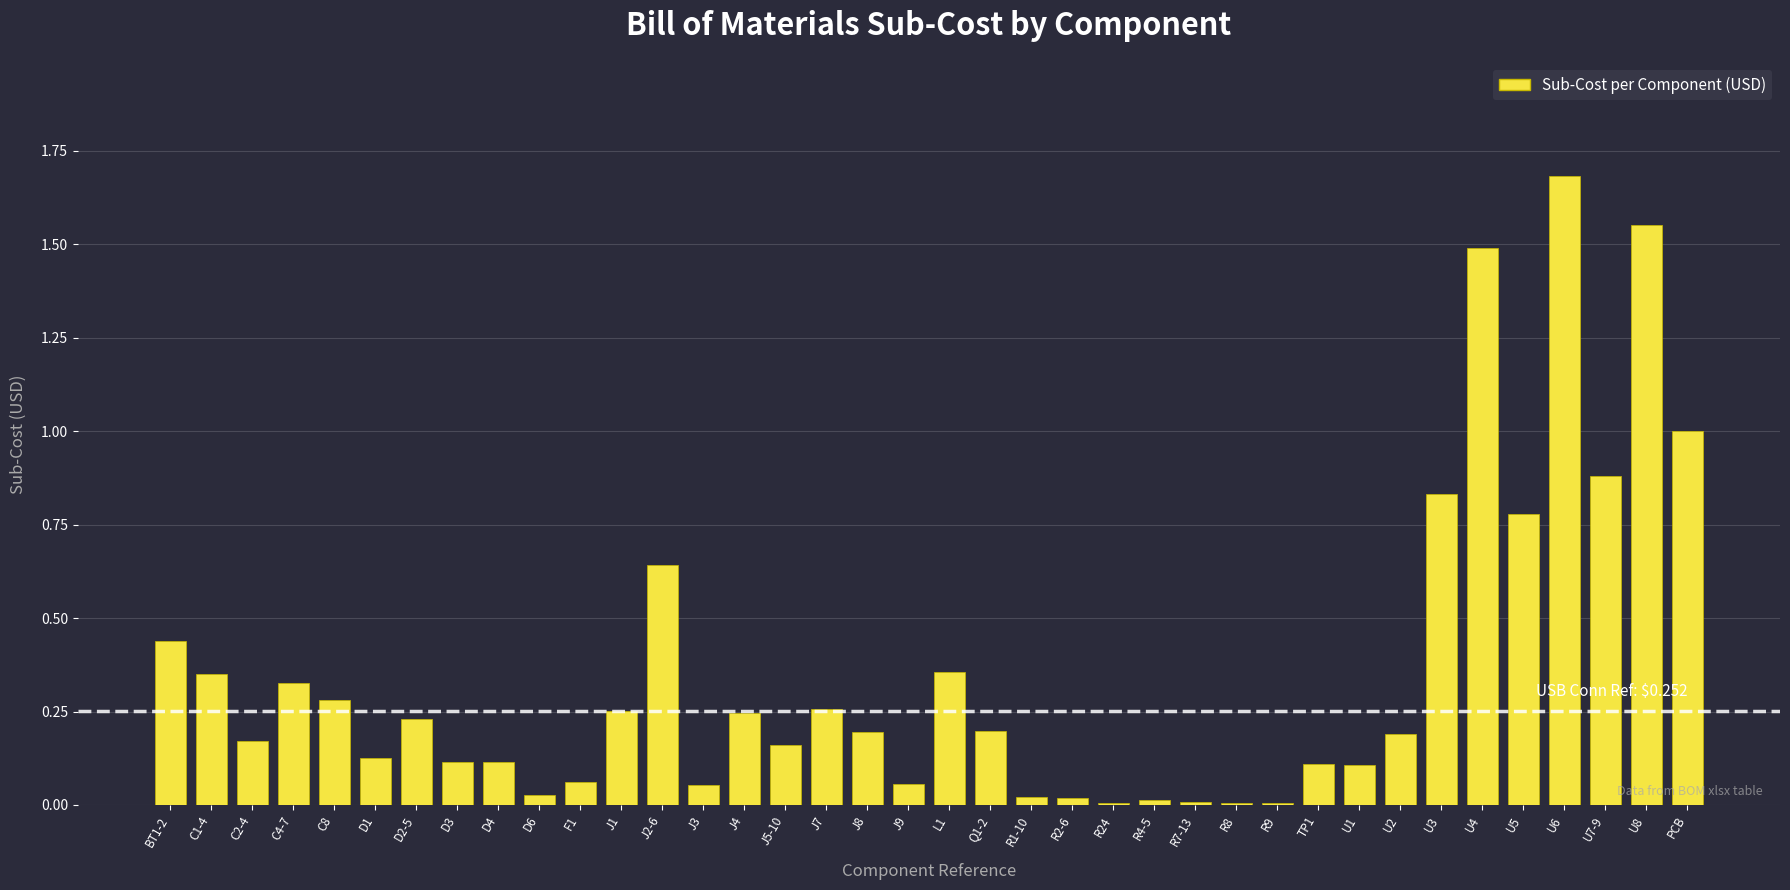

How many categories are shown in the chart?

38